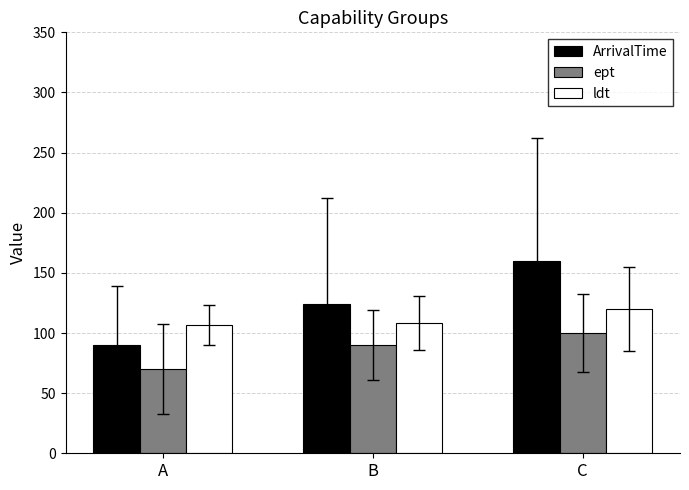

Is the value of ept at B greater than the value of ArrivalTime at C?

No